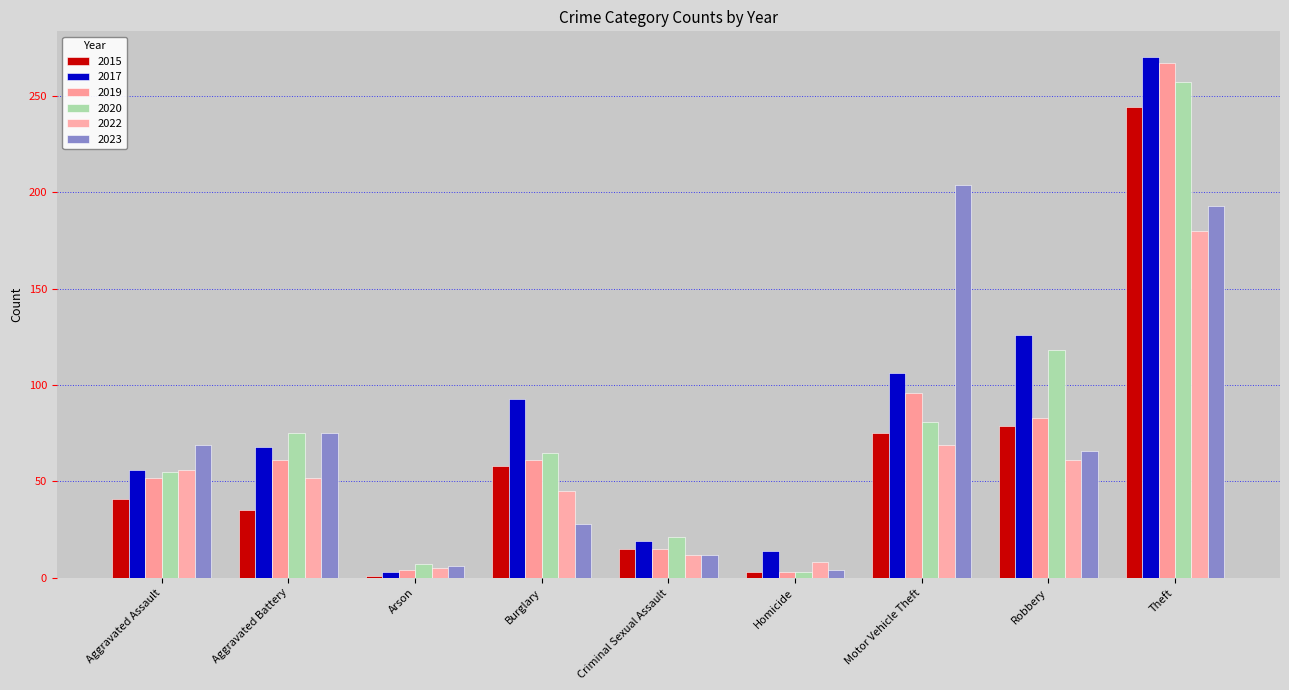

What is the difference between the 2019 values at Aggravated Assault and Burglary?

9